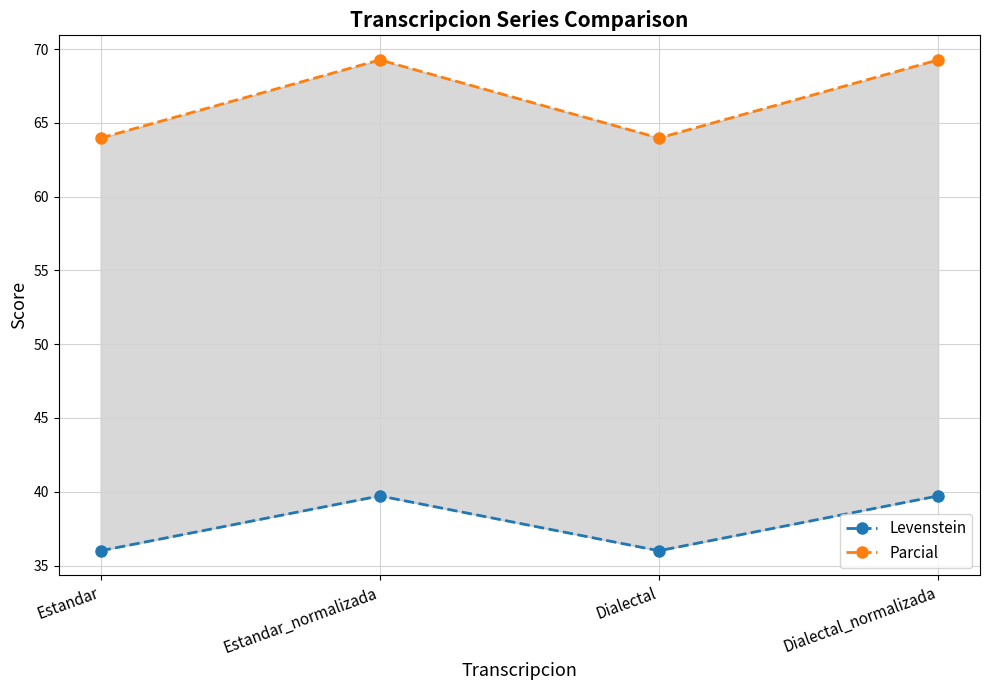

What is the label of the 1st point from the left?

Estandar